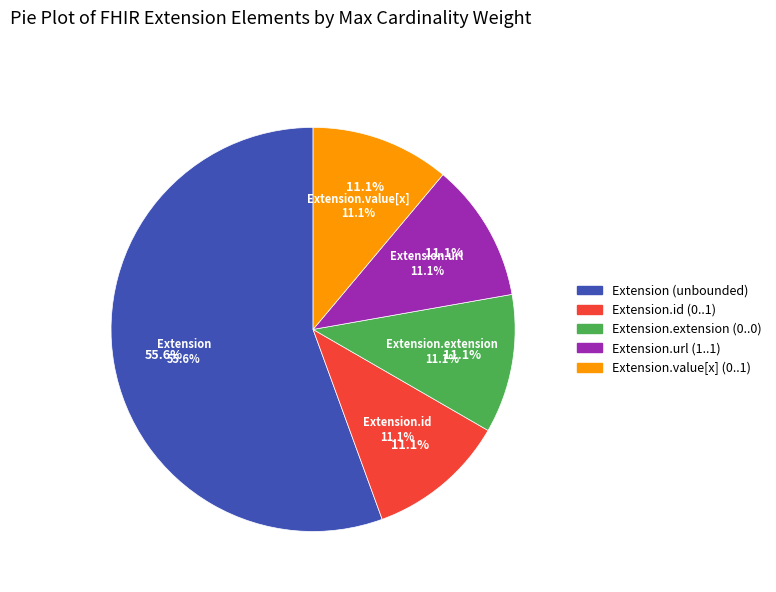

Do Extension.url and Extension together represent more than half of the pie?

No